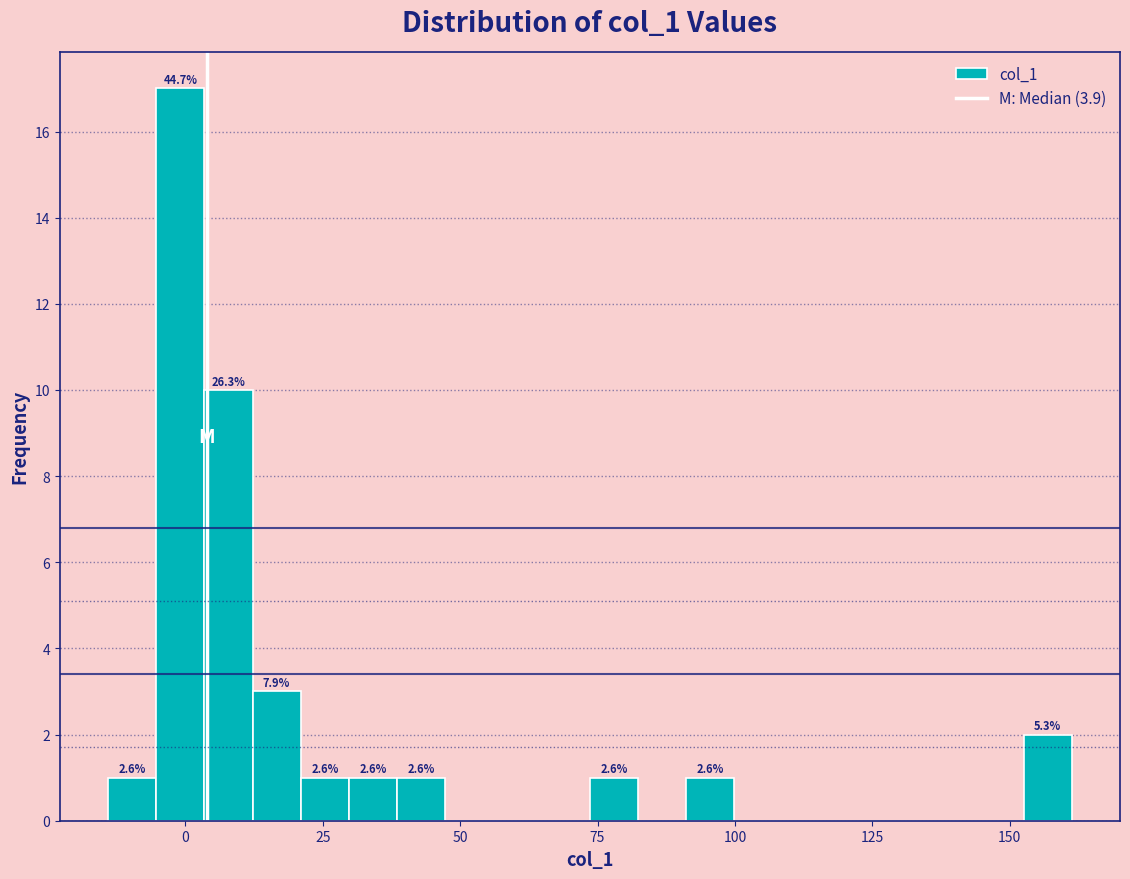

Read against the x-axis, roughly where is the centre of the tallest bar?

0